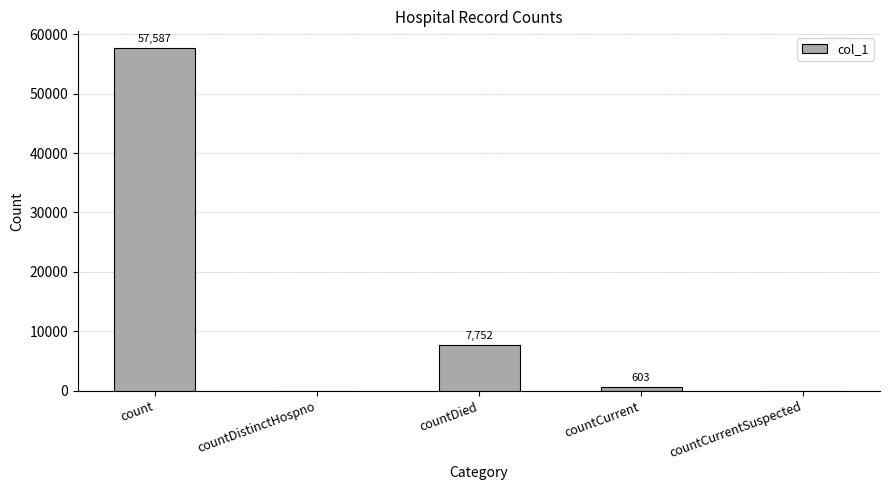

How many positive values are there?

3